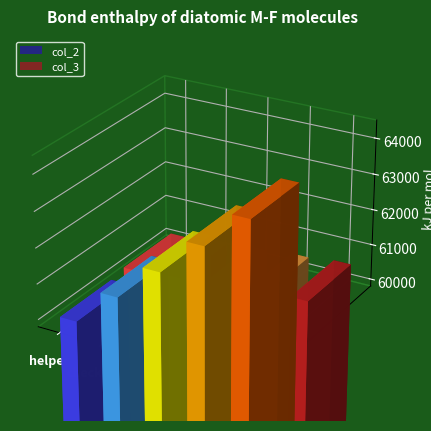

How many bars are there in each group?

2